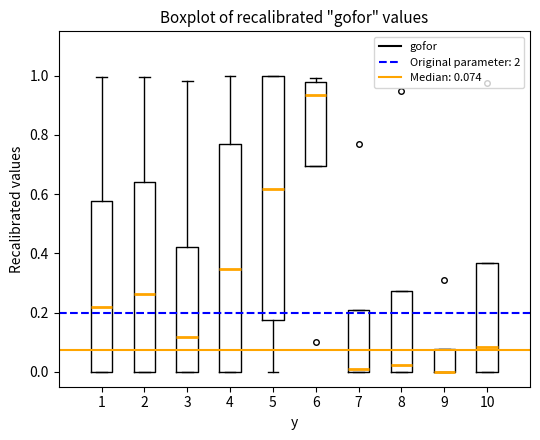

Which box is the tallest, from its lower edge to its upper edge?

5